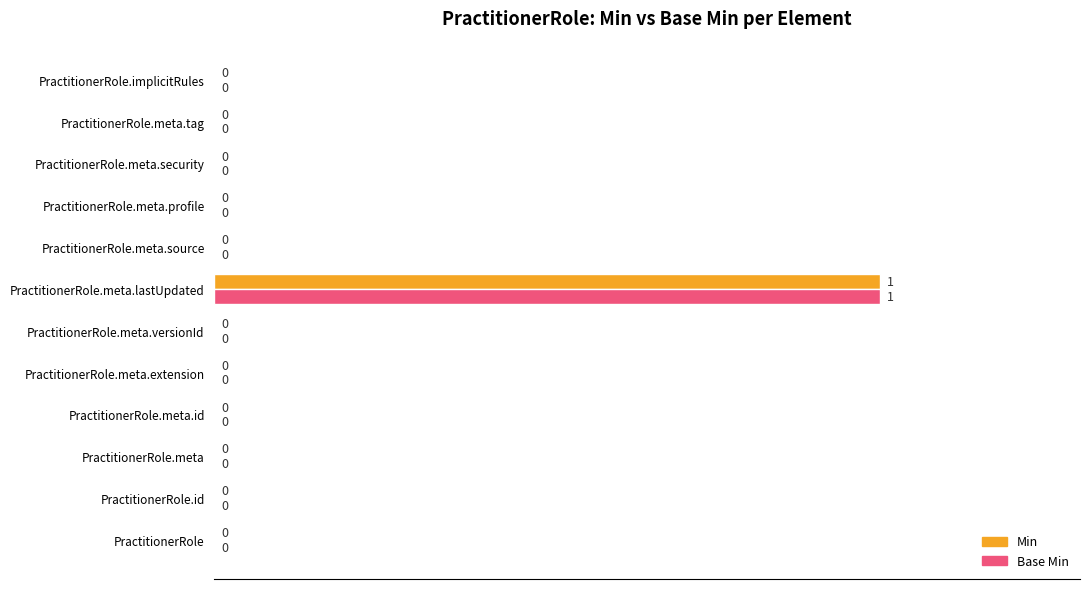

The value of Min at PractitionerRole.meta.lastUpdated is 1. True or false?

True